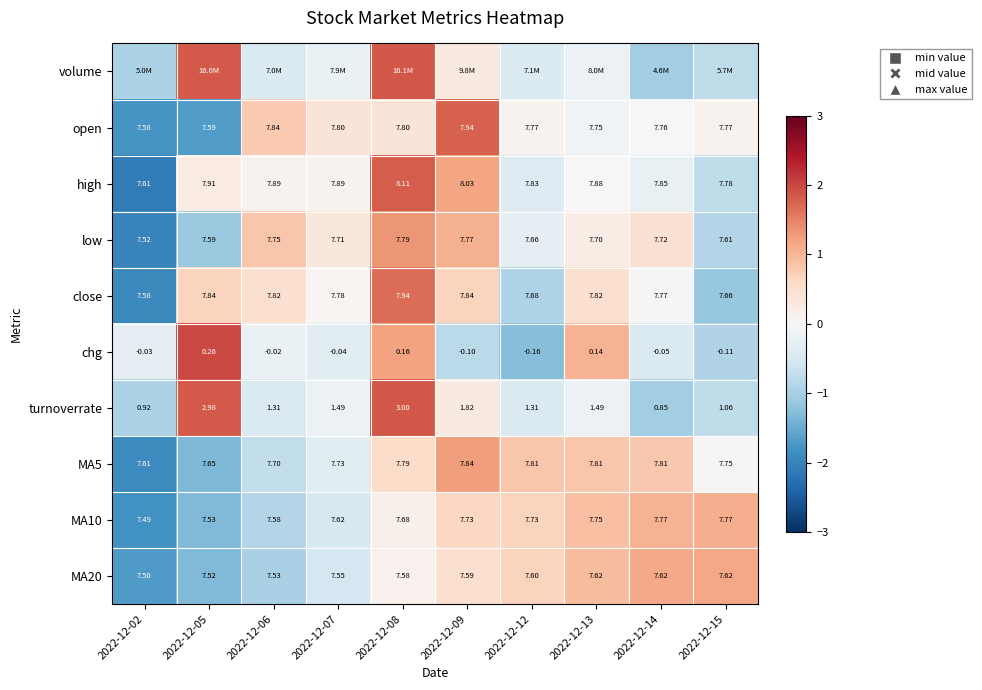

Which label corresponds to the smallest value in the chart?

2022-12-02